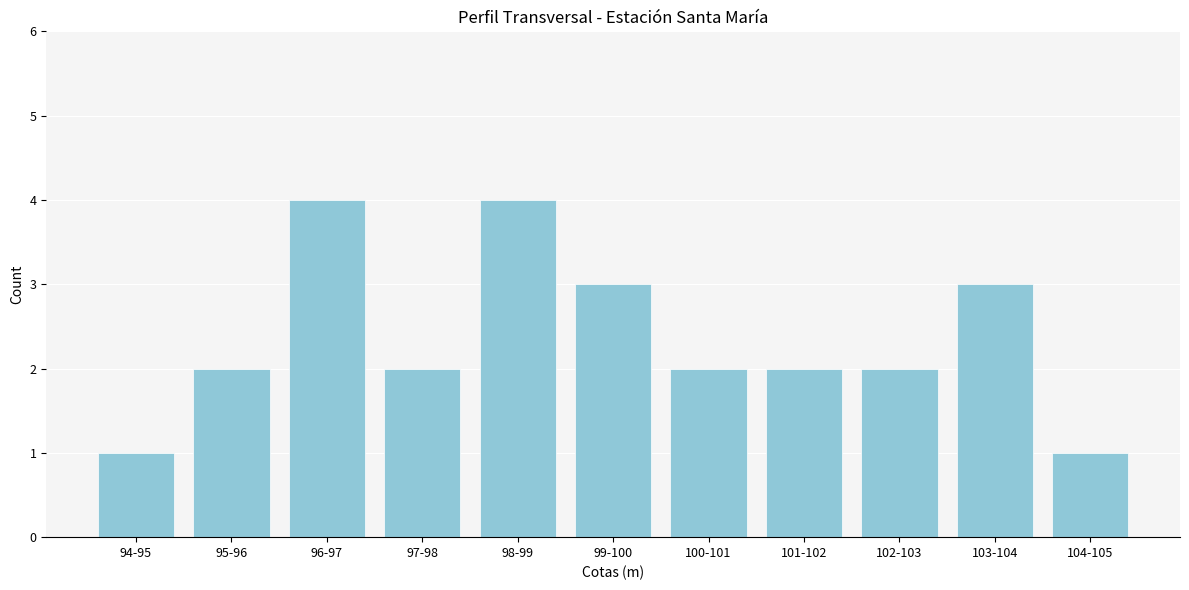

Reading right to left, list all the values displayed in this chart.

104-105=1	103-104=3	102-103=2	101-102=2	100-101=2	99-100=3	98-99=4	97-98=2	96-97=4	95-96=2	94-95=1